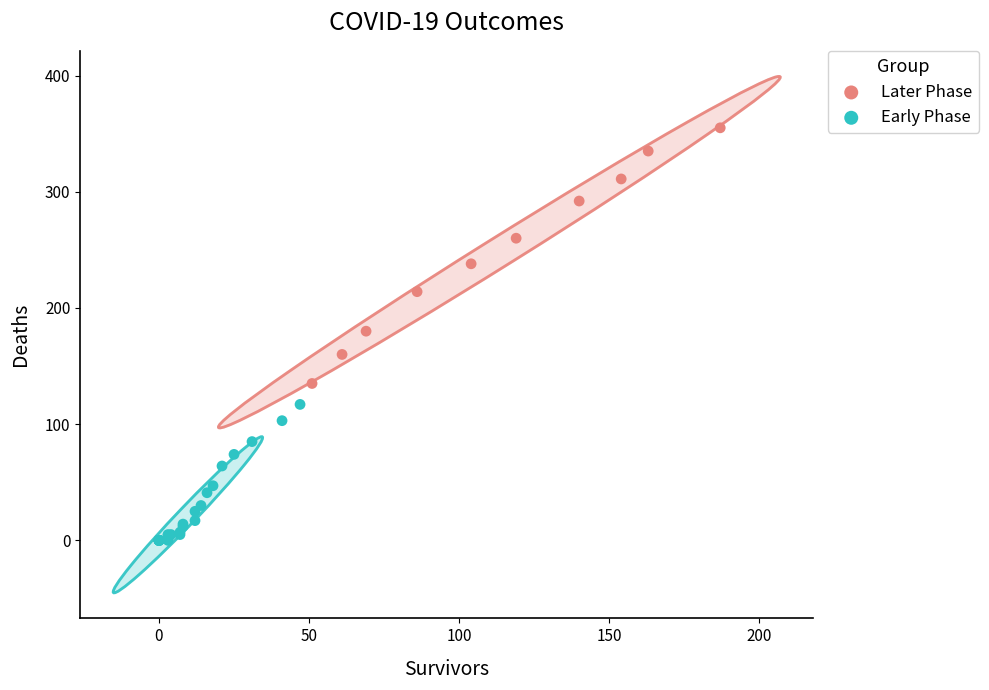

Which series has the widest spread of Y values?

Later Phase